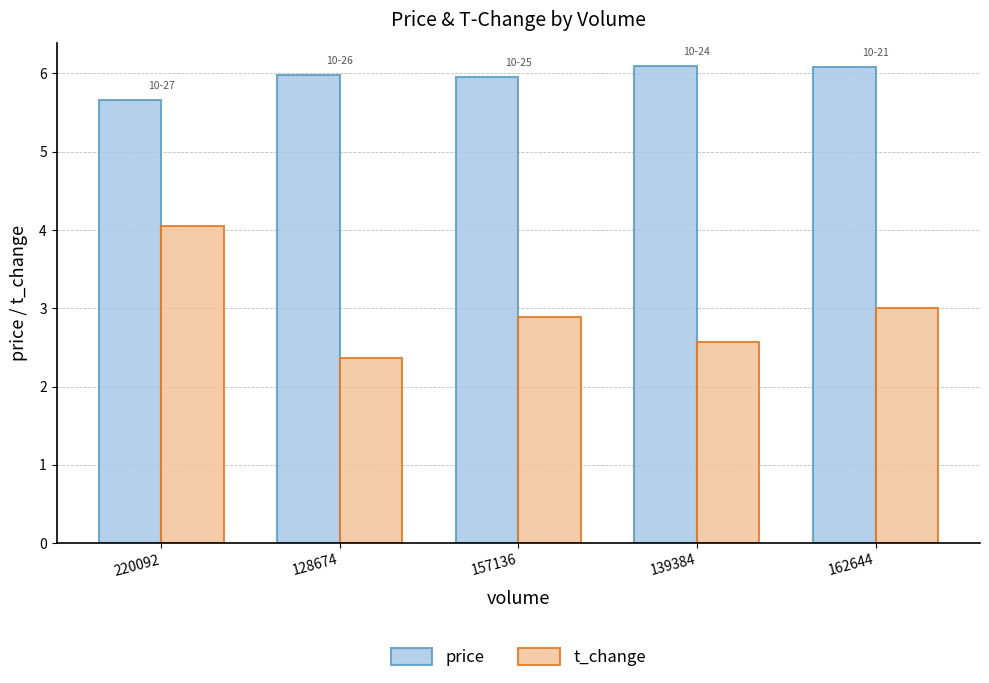

Which series has the largest total across all categories?

price